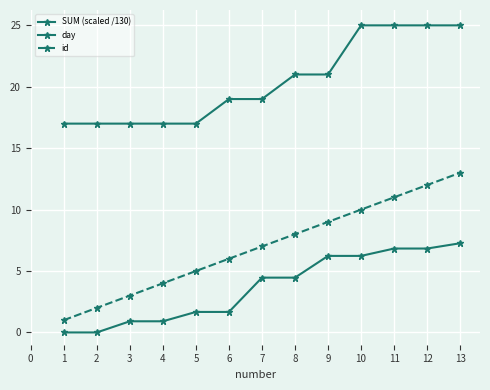

The value of id at 6 is 6.0. True or false?

True